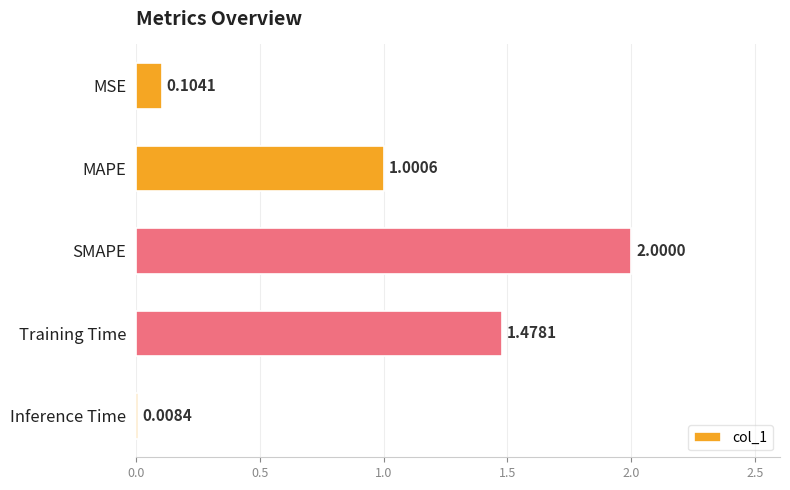

What is the difference between the maximum and minimum values?

2.0